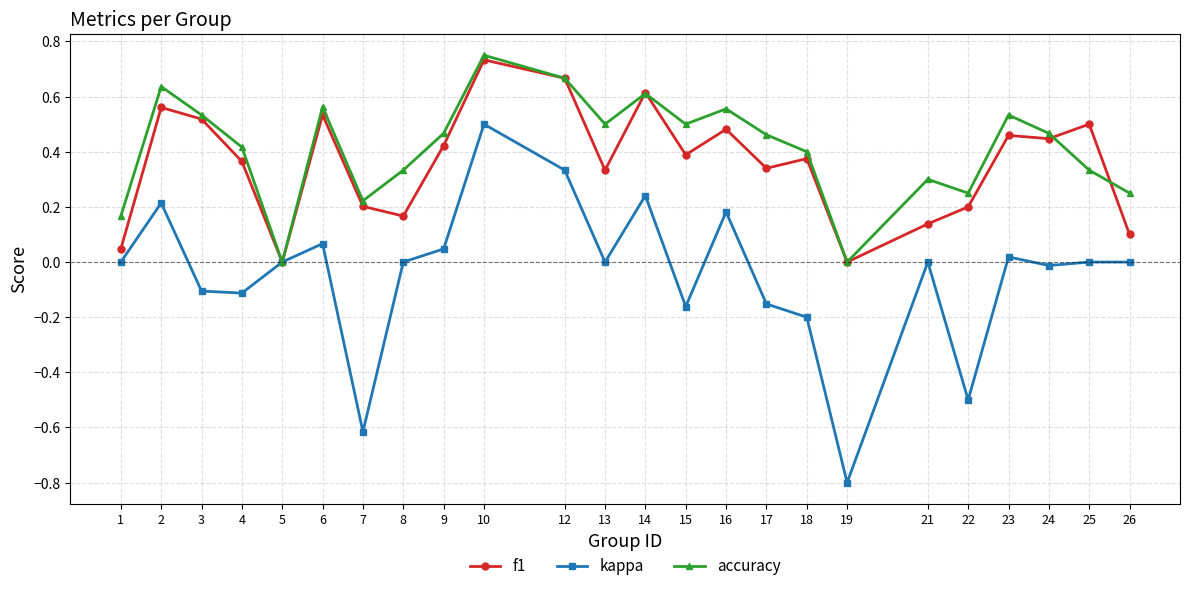

The accuracy series shows 0.2 at 15. True or false?

False